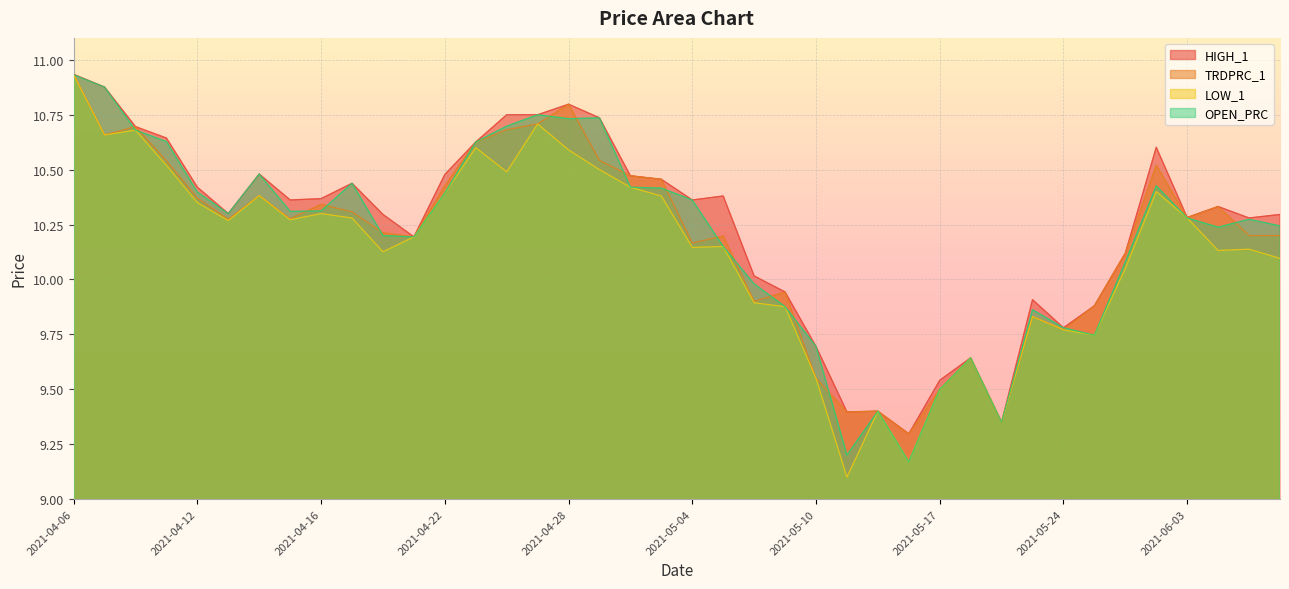

True or false: TRDPRC_1 has a value of 10.5 at 2021-04-30.

True